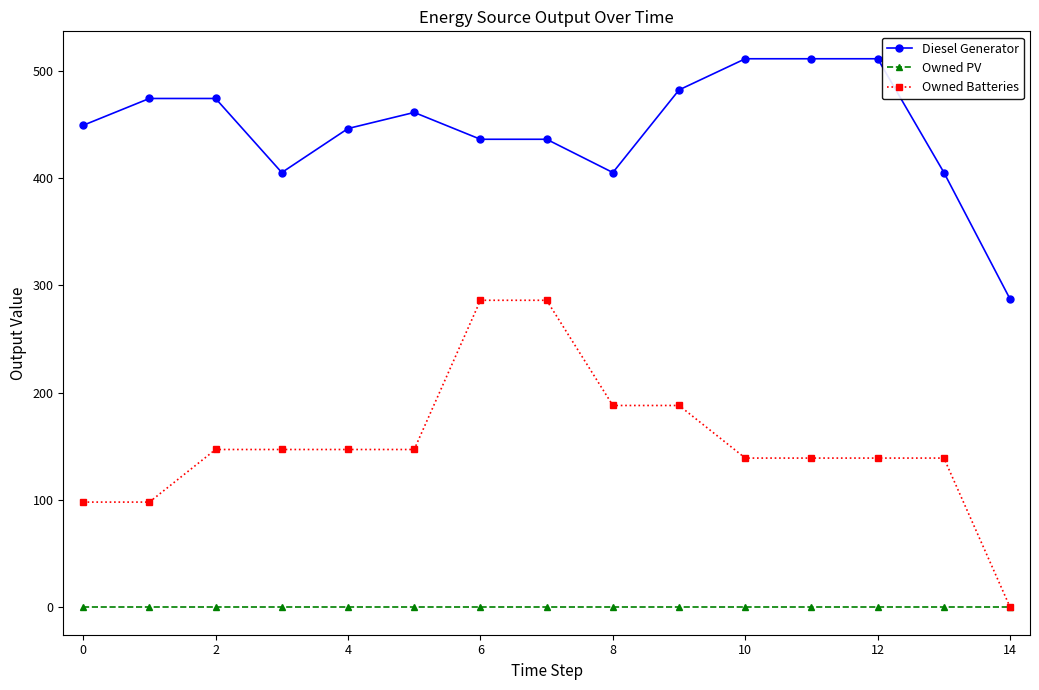

Count the number of data series in this chart.

3